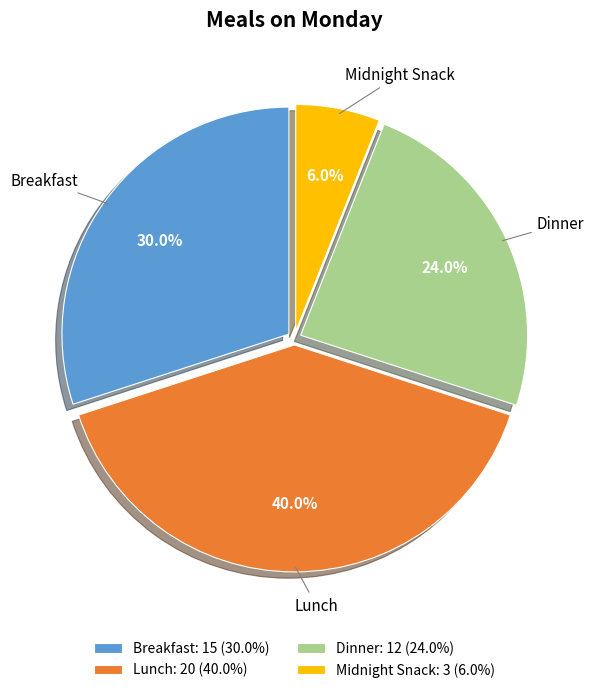

How many segments does this pie chart have?

4